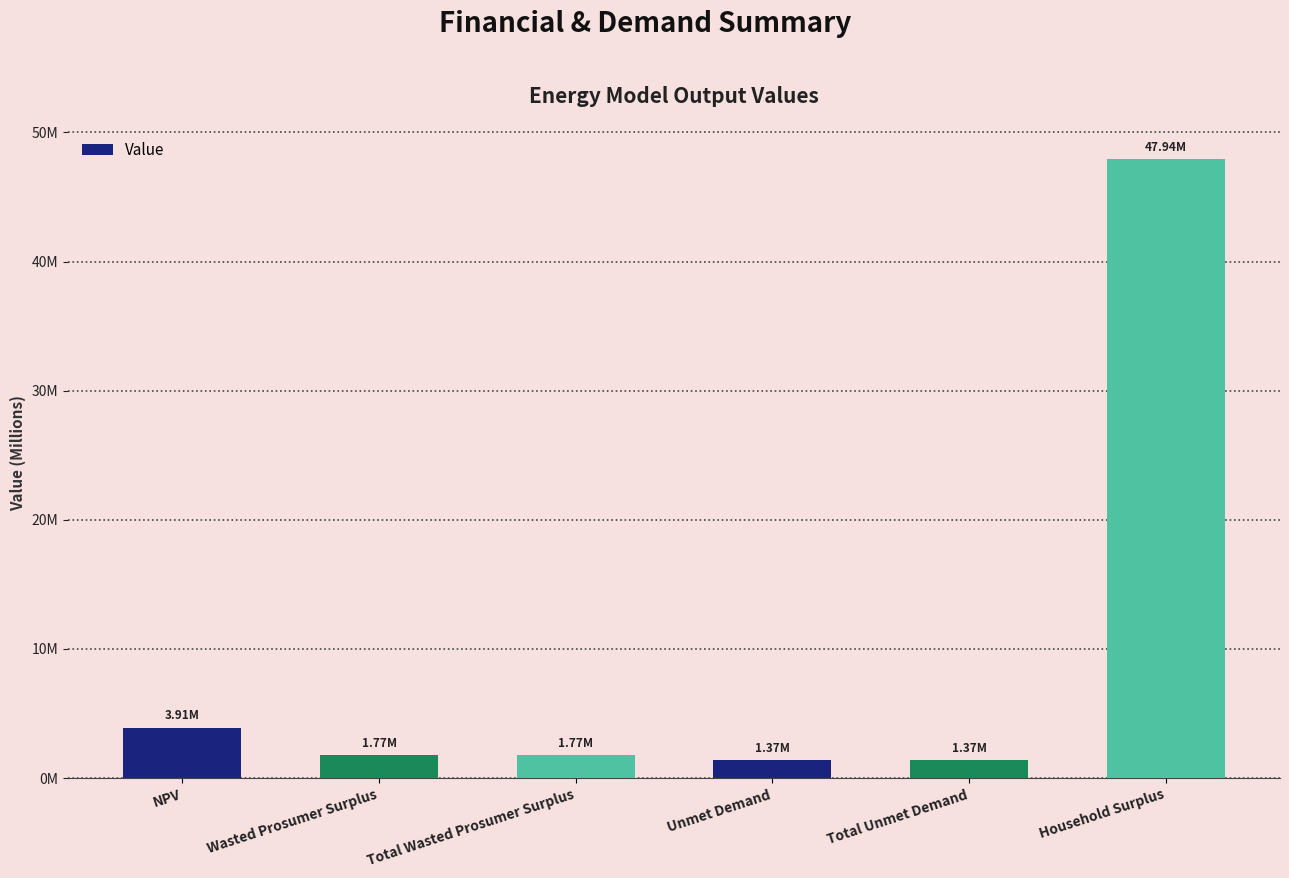

What is the change in value from Wasted Prosumer Surplus to Total Unmet Demand?

-395583.9